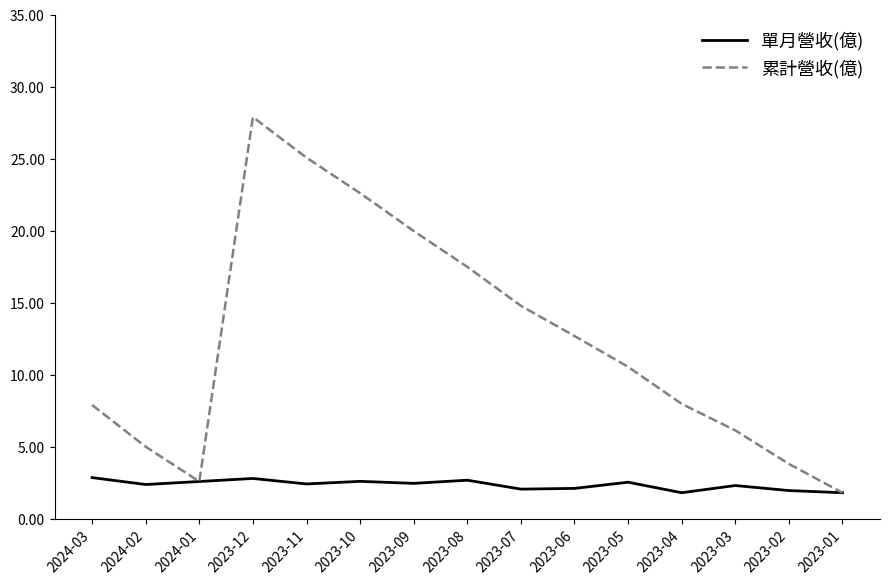

True or false: 累計營收(億) has a value of 9.2 at 2023-07.

False